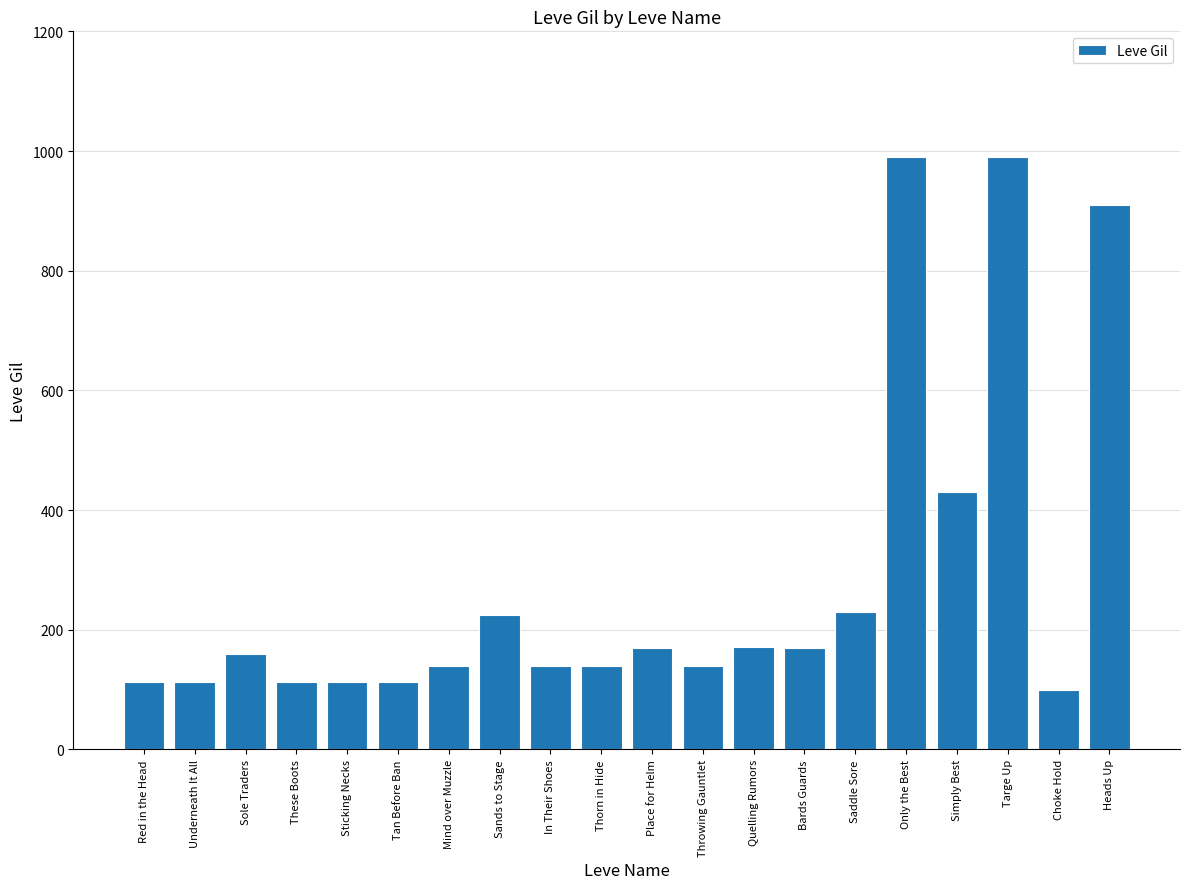

What value does the data have at Simply Best?

430